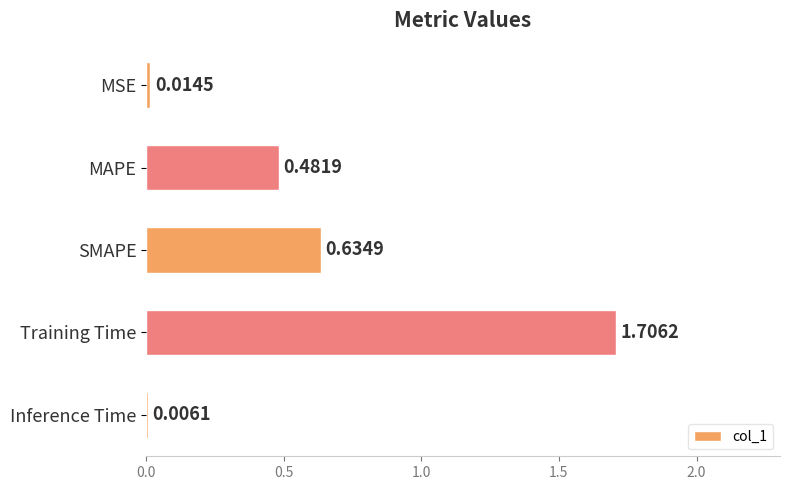

What is the sum of the values at MAPE and SMAPE?

1.1